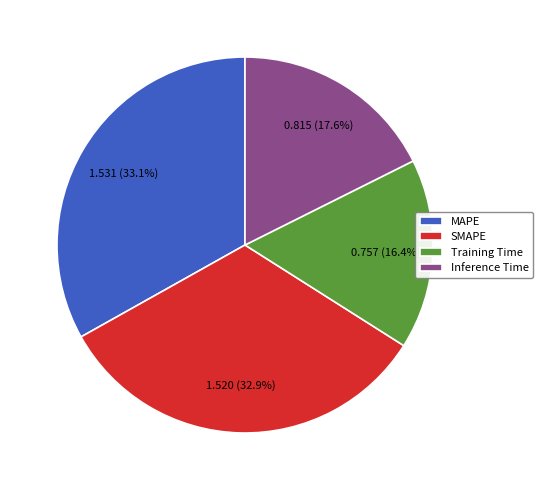

Between Training Time and SMAPE, which is larger?

SMAPE